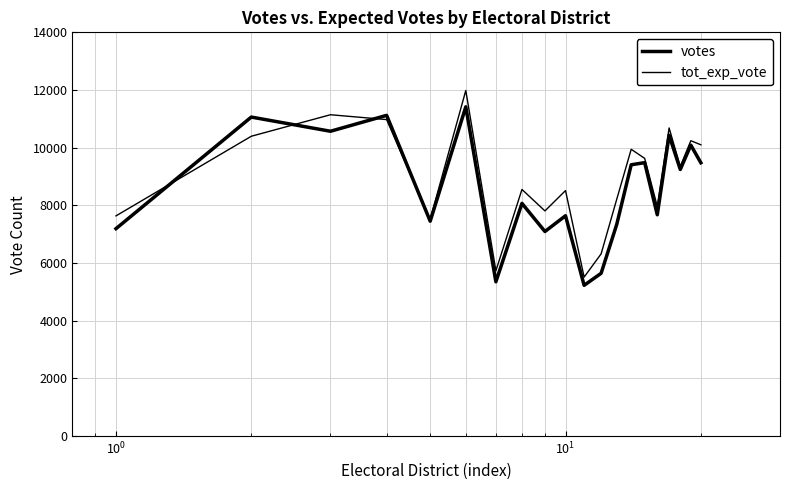

At how many categories does at least one series exceed 9887?

8